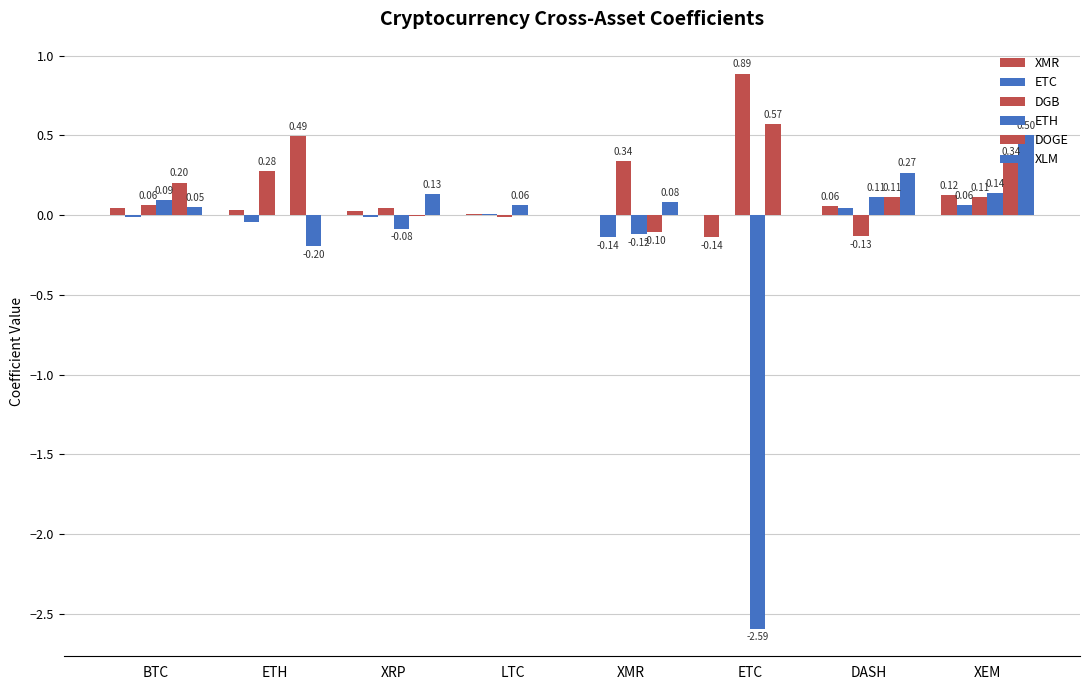

At how many categories does at least one series exceed 0?

8